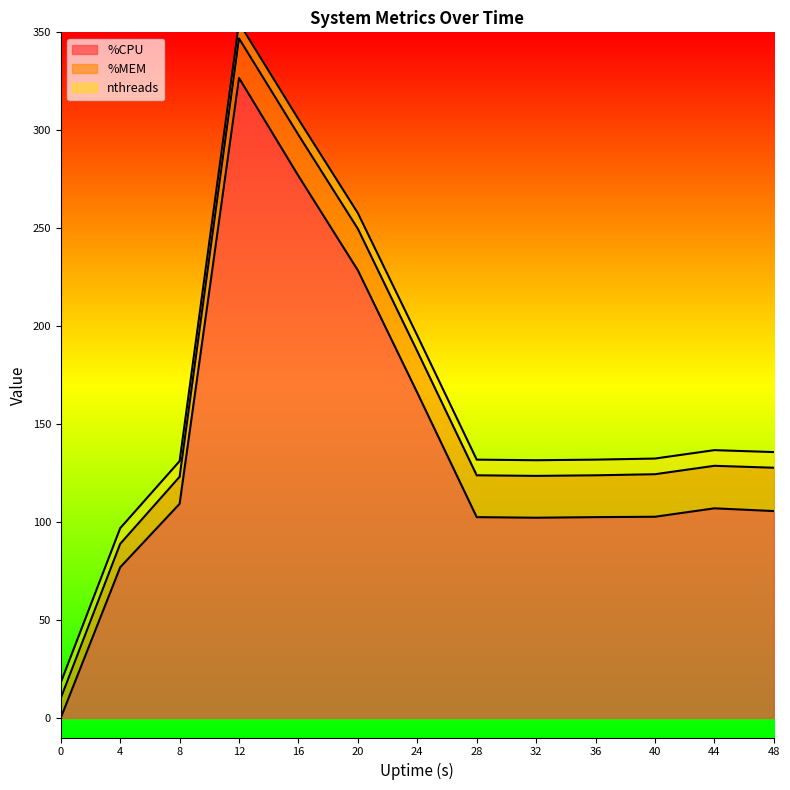

Count the number of categories in the chart.

13